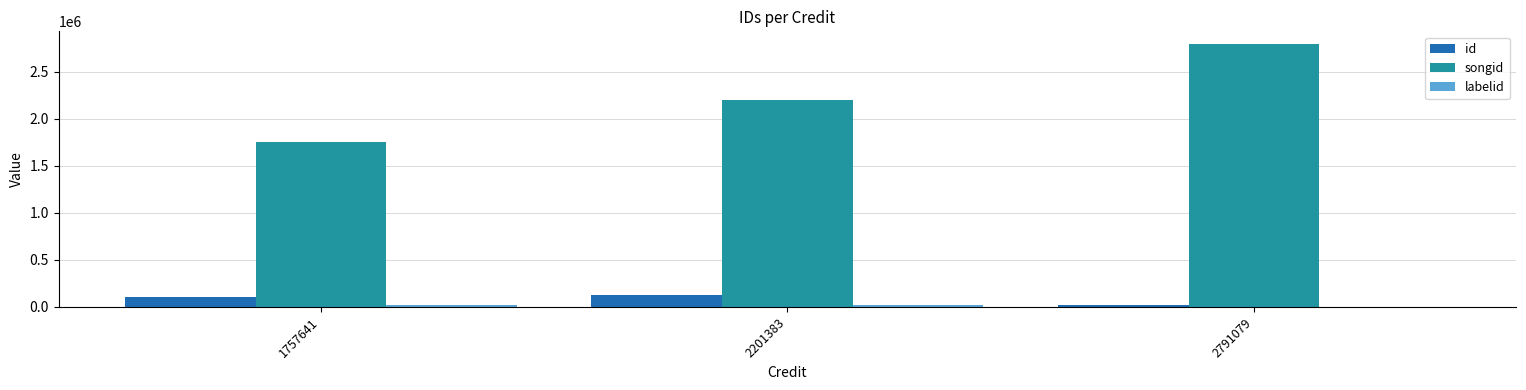

At which label is songid closest to 2274360?

2201383